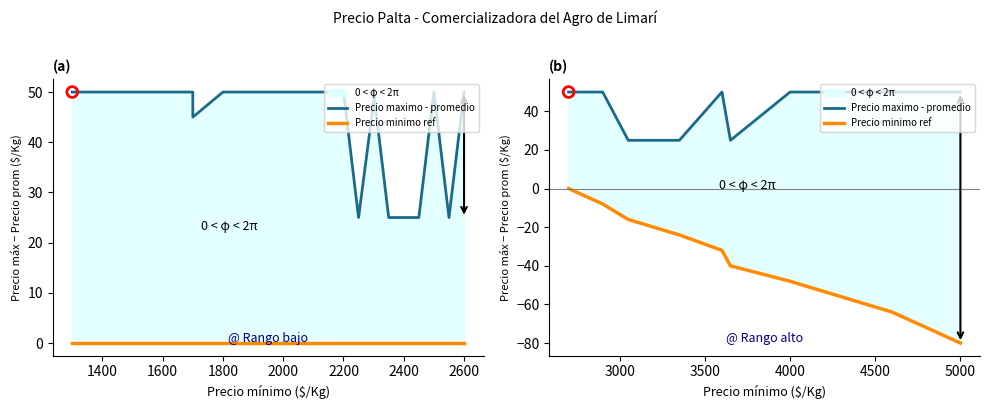

Which series contains the highest Y value?

Precio maximo - promedio